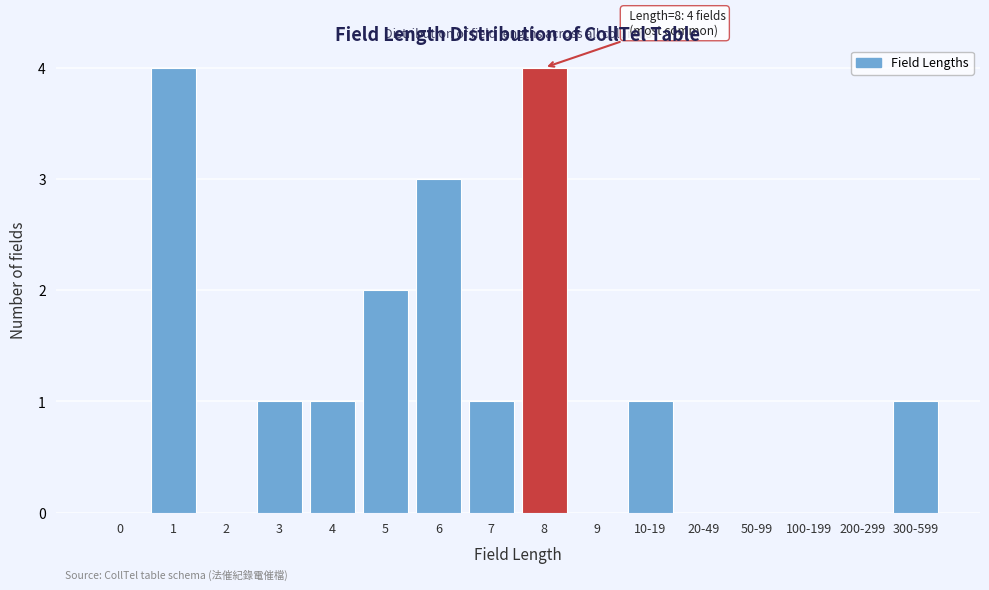

Reading left to right, what are all the values shown in this chart?

0=0	1=4	2=0	3=1	4=1	5=2	6=3	7=1	8=4	9=0	10-19=1	20-49=0	50-99=0	100-199=0	200-299=0	300-599=1